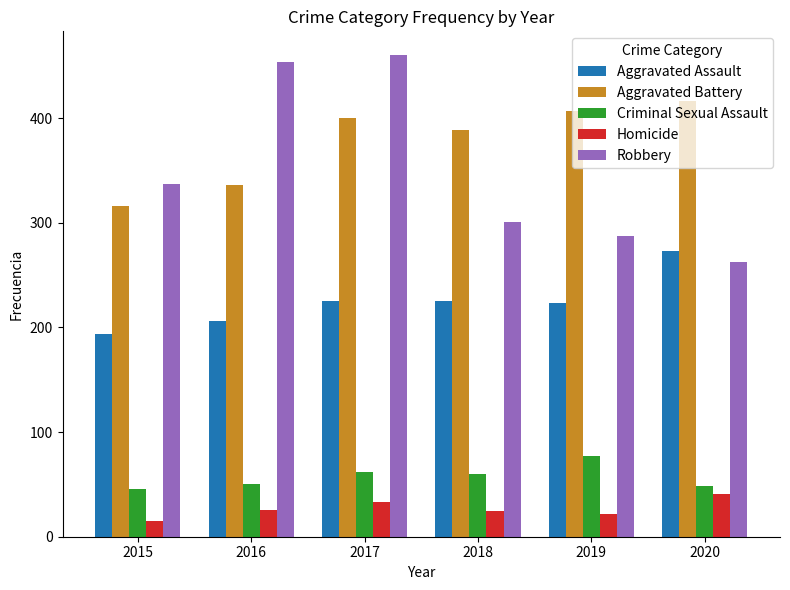

Is it true that Robbery equals 263 at 2020?

True